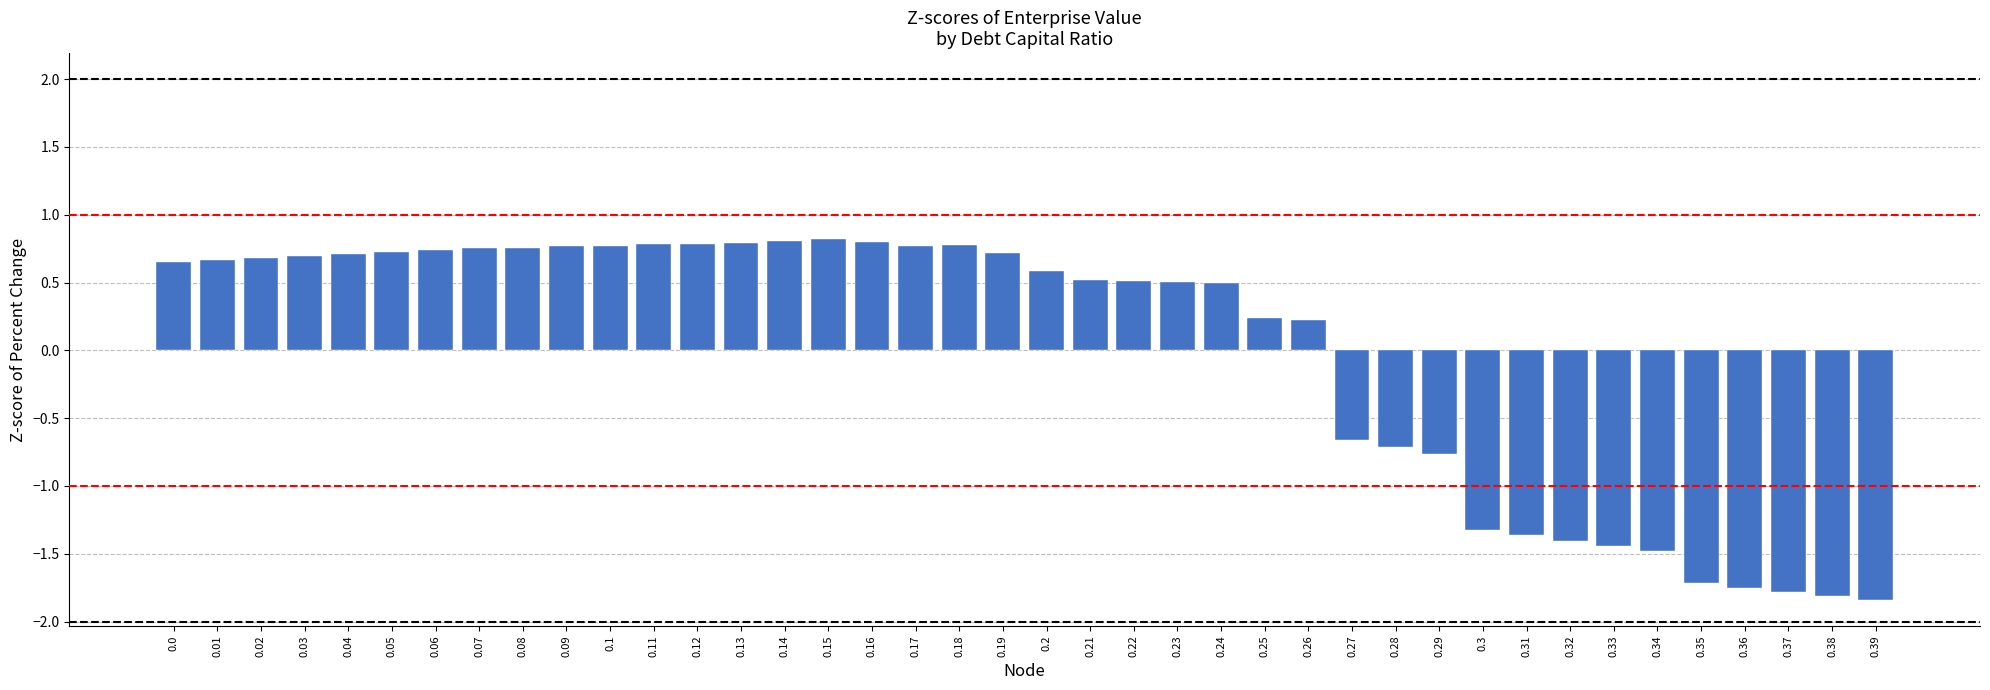

What is the smallest value displayed?

-1.8